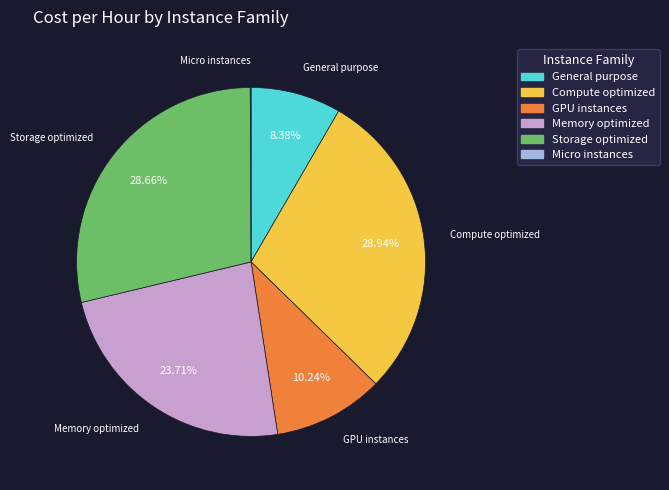

Between Memory optimized and Storage optimized, which is larger?

Storage optimized